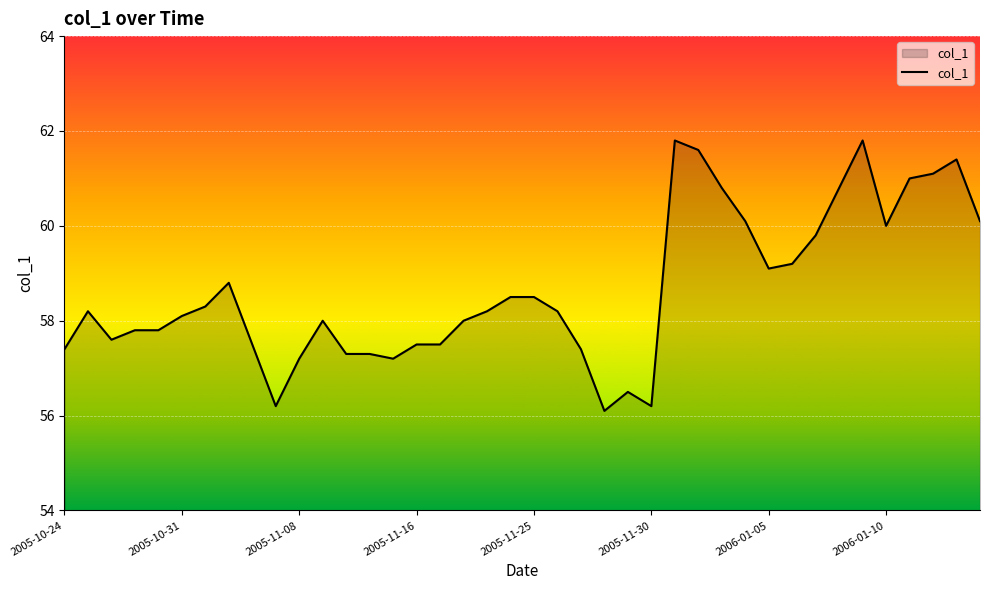

What is the sum of all values?

2345.9